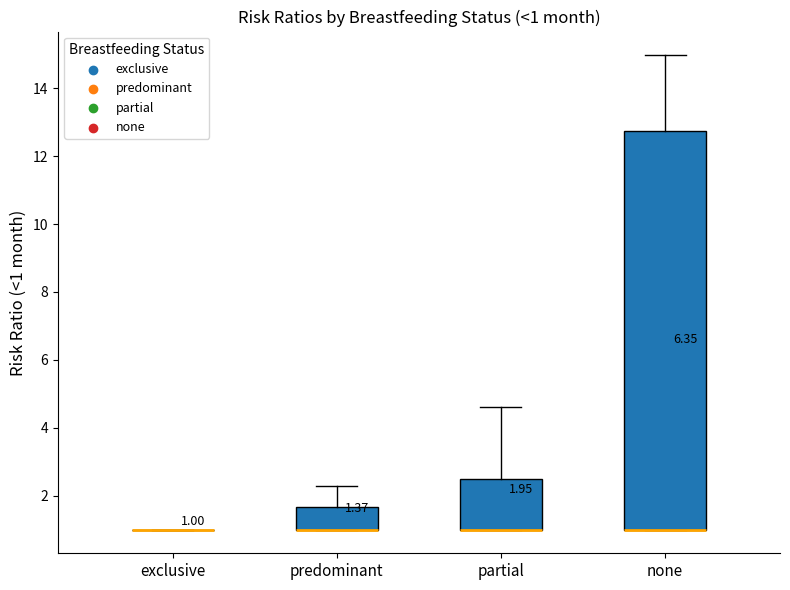

Comparing the boxes themselves (not the whiskers), which one is the tallest?

none